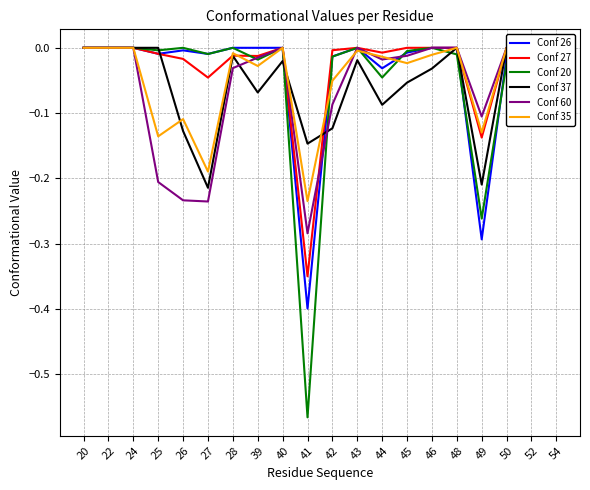

How many values in Conf 27 are below zero?

10